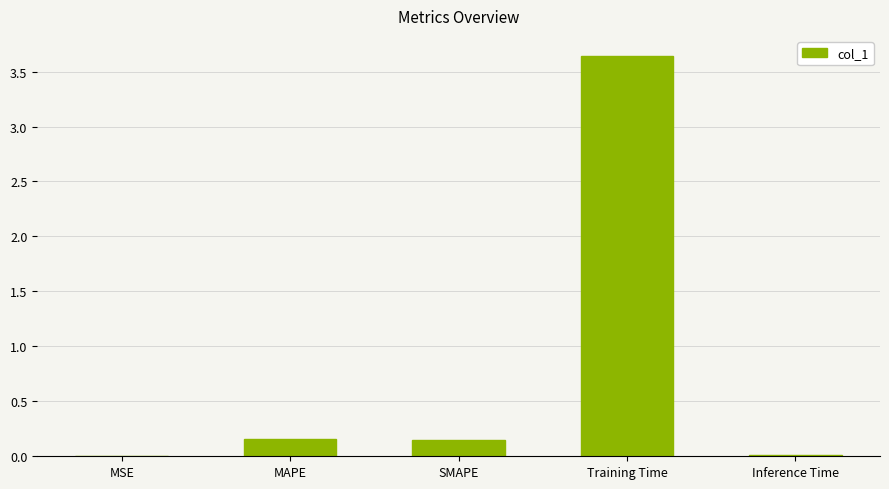

Between Training Time and Inference Time, which is larger?

Training Time